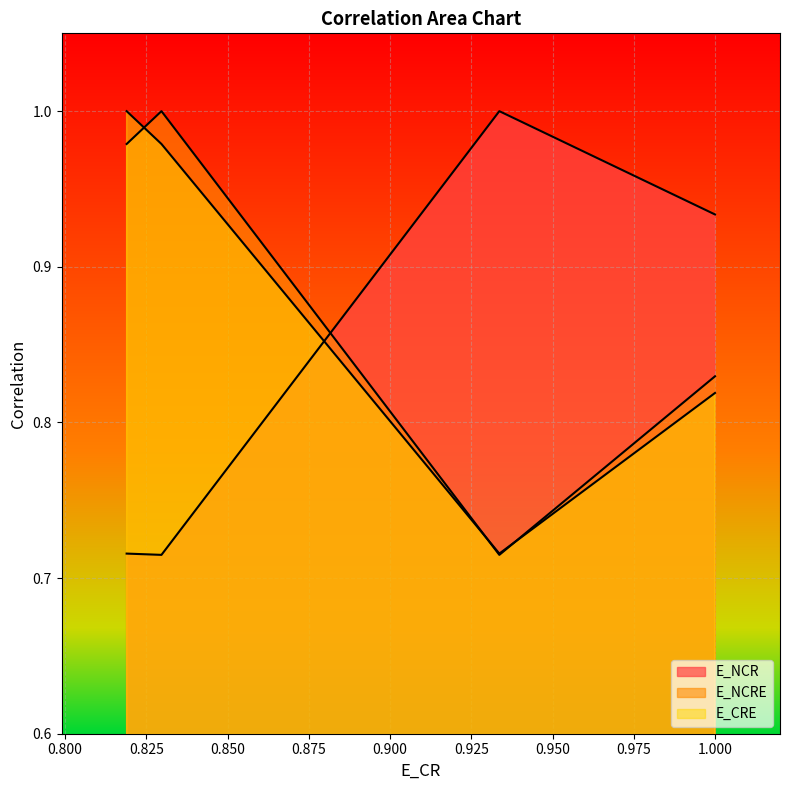

True or false: E_NCR and E_NCRE cross at least once.

True